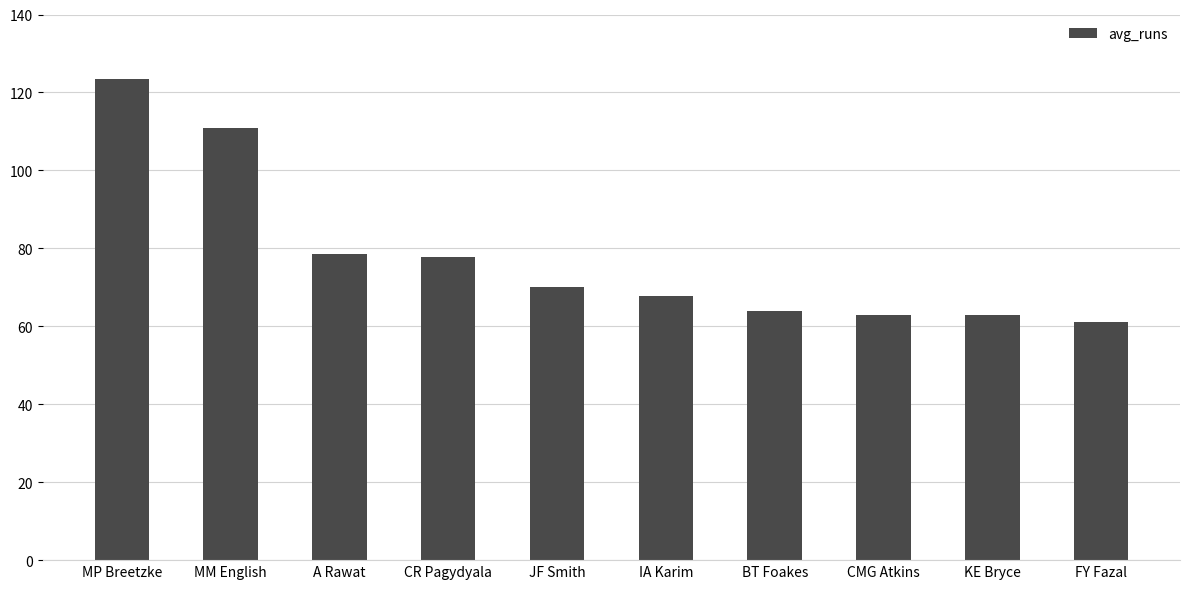

What is the change in value from CR Pagydyala to CMG Atkins?

-14.7